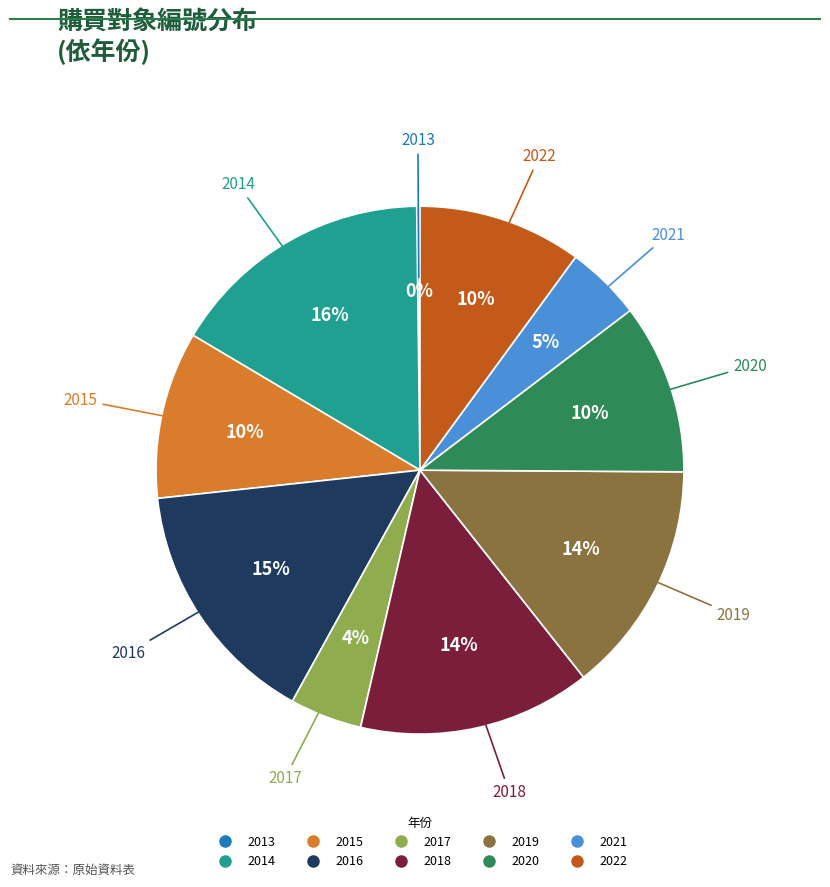

Does any single category account for the majority?

No